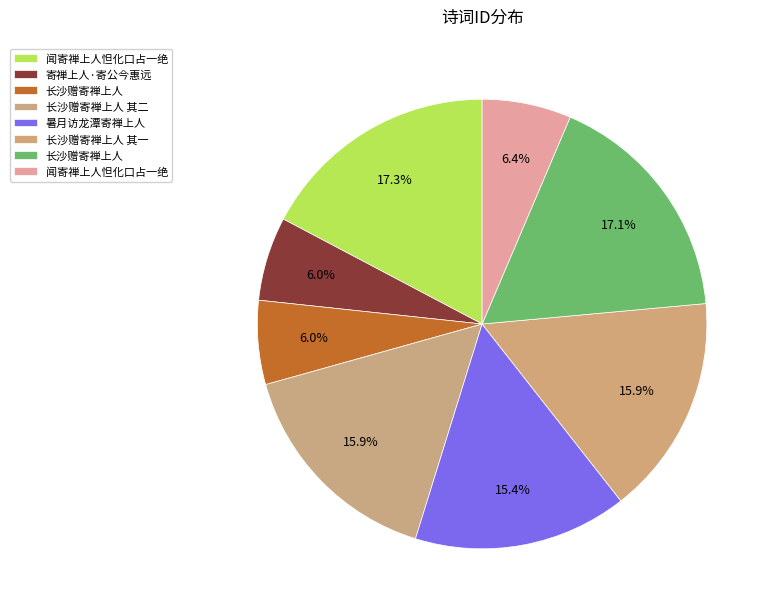

How many segments does this pie chart have?

8